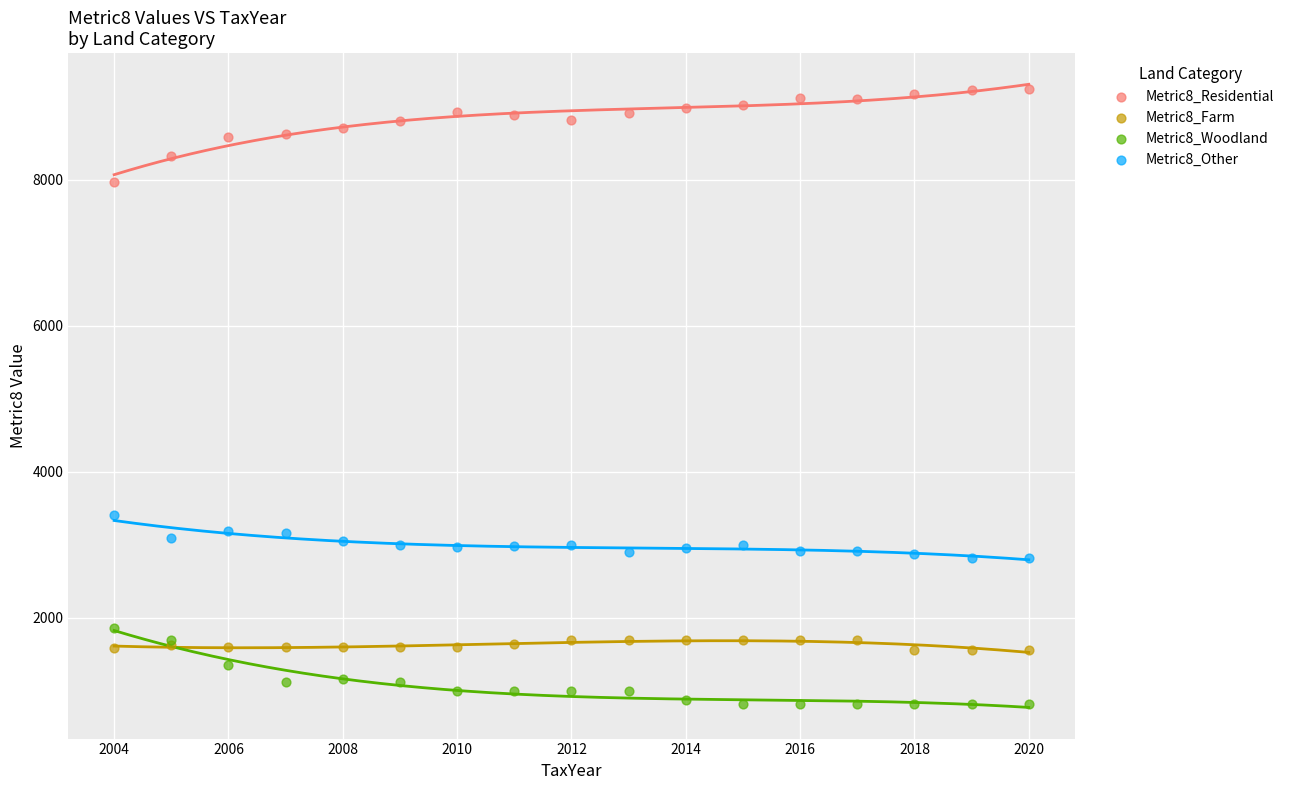

What is the X range (max minus min) for the scatter plot?

16.0